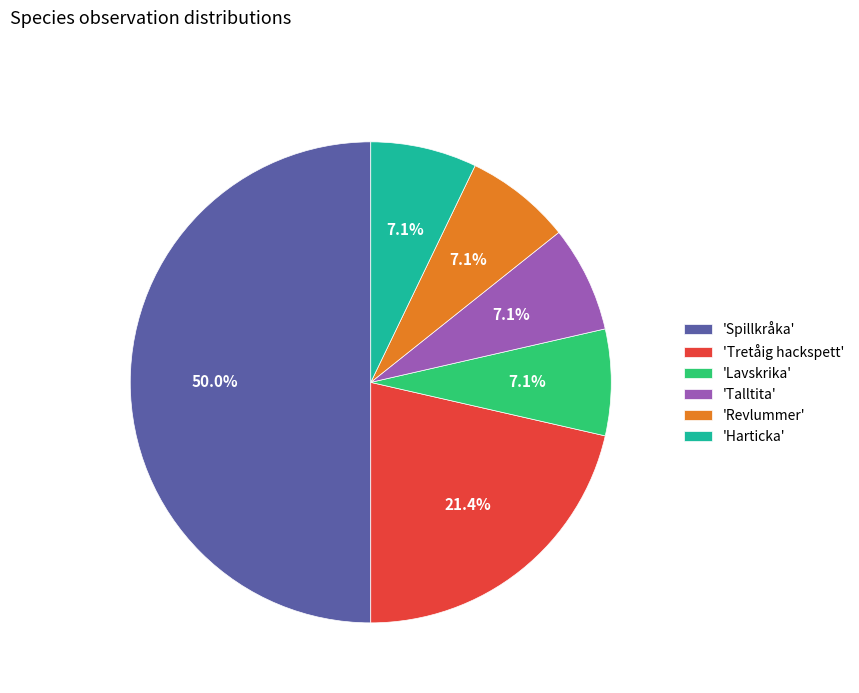

Which category has the biggest portion of the pie?

'Spillkråka'